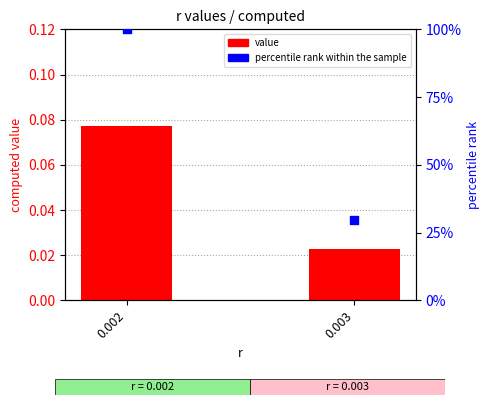

Which series reaches the minimum Y coordinate?

value